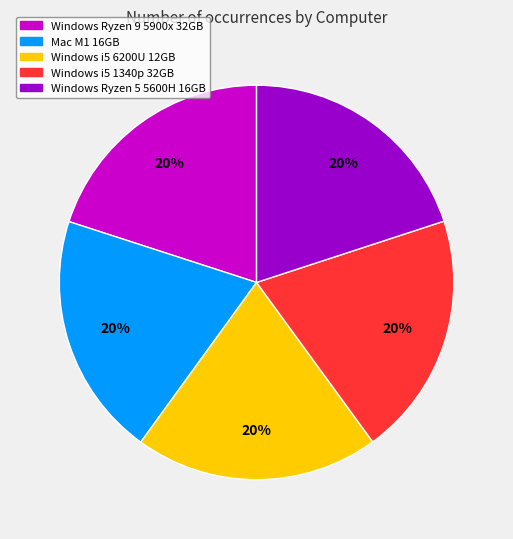

Is there a majority slice in this chart?

No